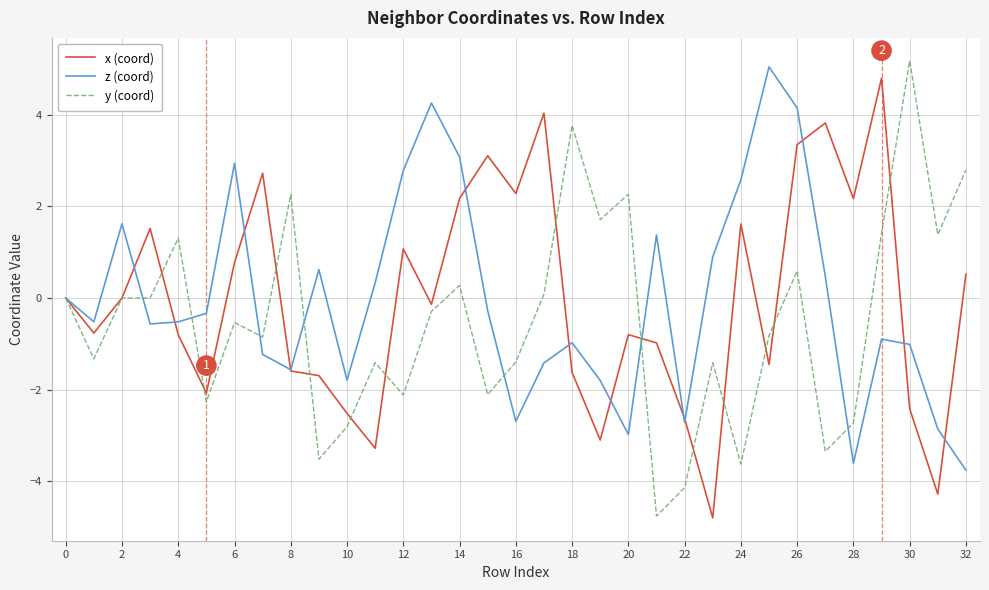

What is the maximum value shown in the chart?

5.2